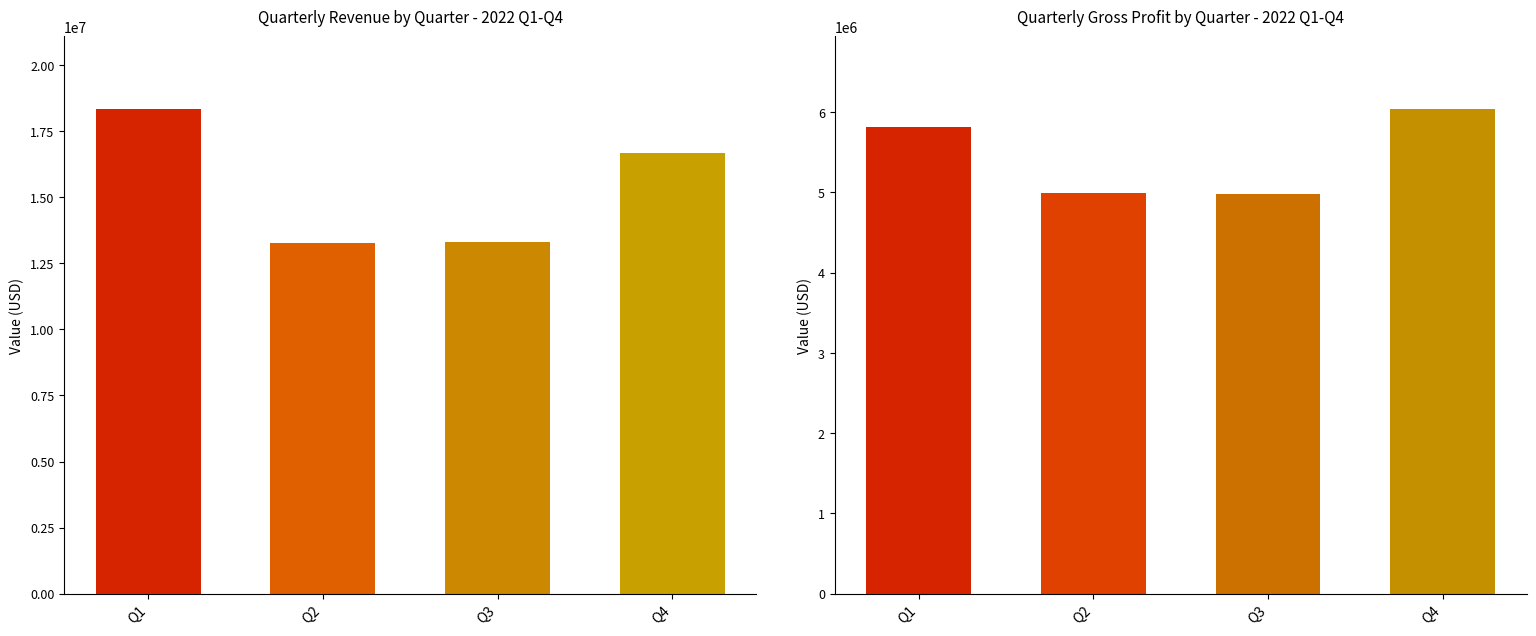

What are all the series names shown in the legend?

Revenue, GrossProfit